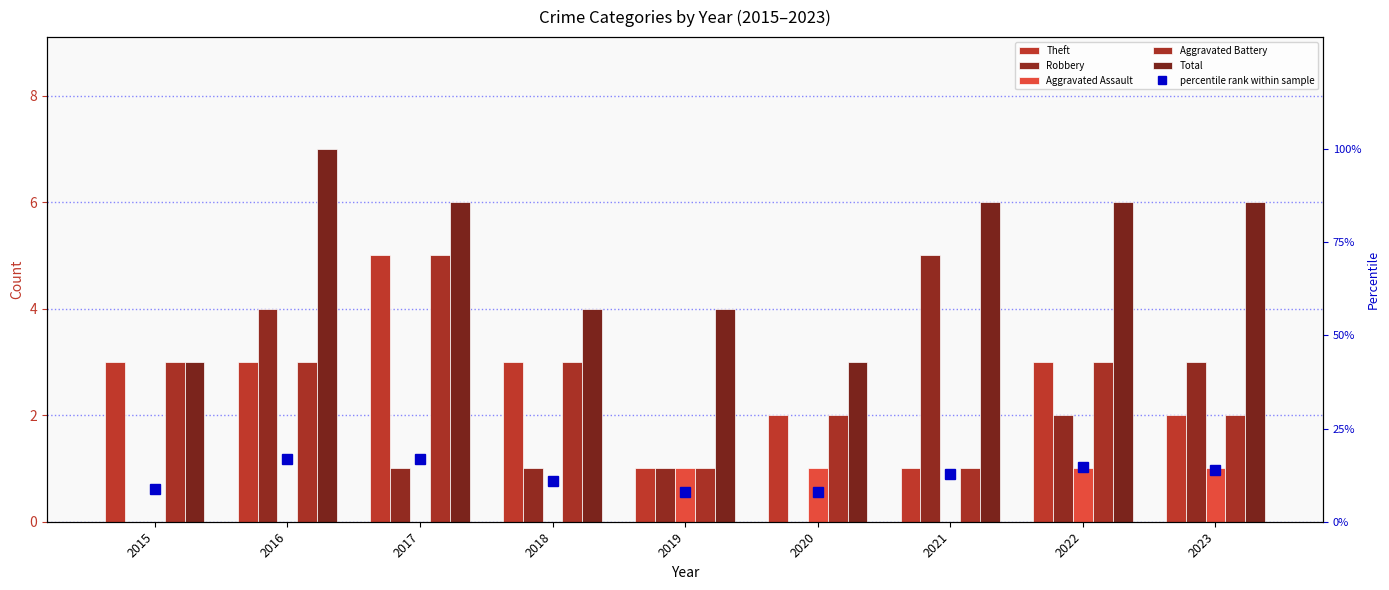

Between 2016 and 2017, which series saw the biggest shift?

Robbery